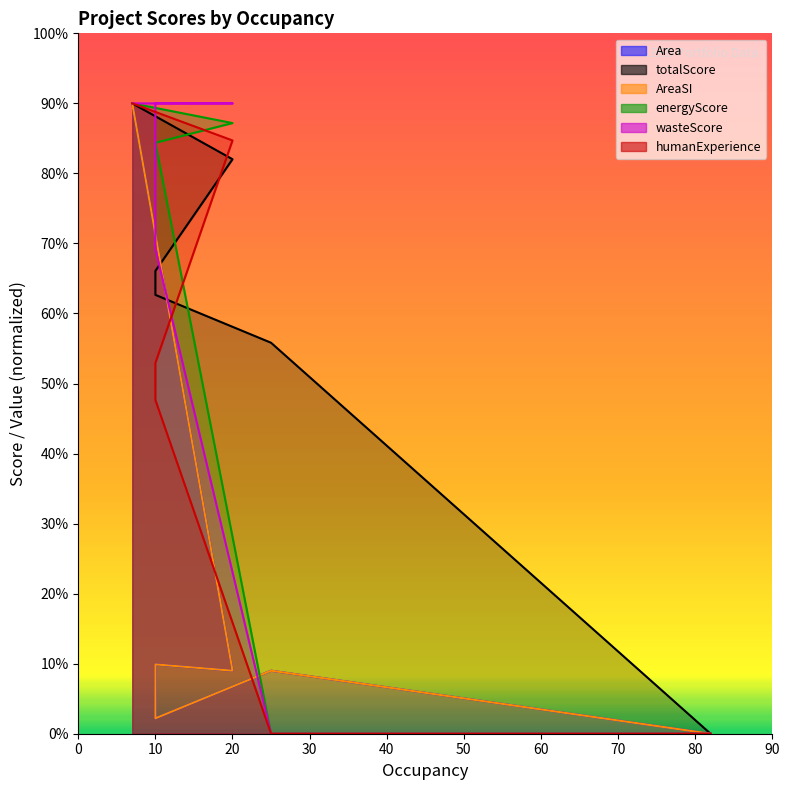

What is the total value across all series at 10?

313.2